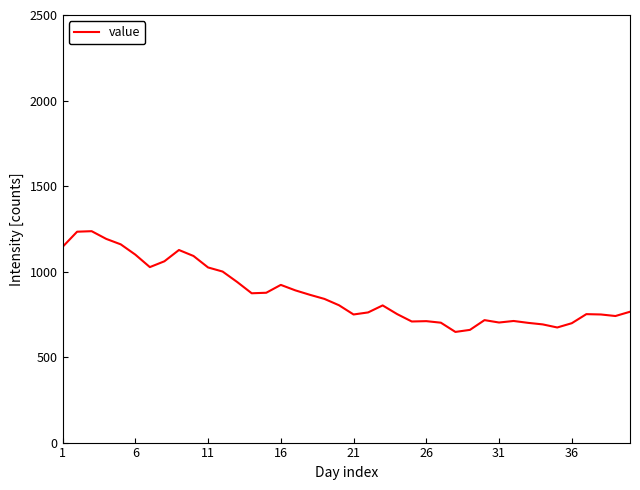

How many lines are shown in the chart?

1